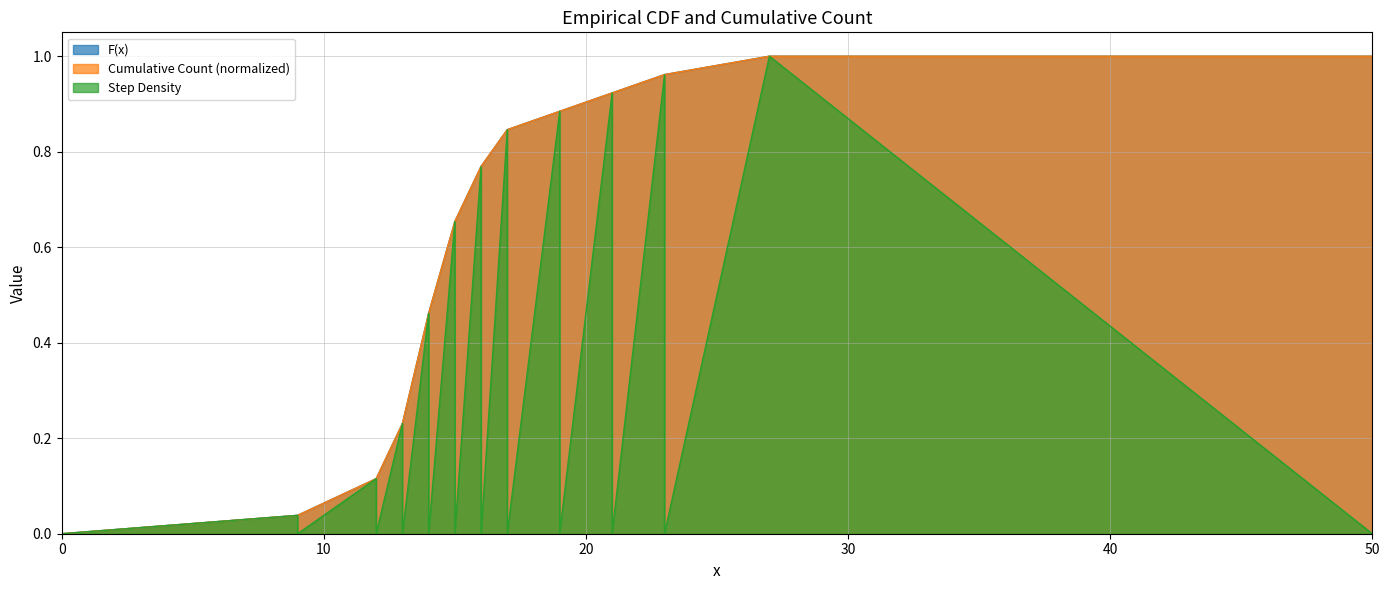

Reading right to left, extract all data points from this chart.

F(x): 1.0	1.0	1.0	1.0	0.9	0.9	0.9	0.9	0.8	0.8	0.8	0.8	0.7	0.7	0.5	0.5	0.2	0.2	0.1	0.1	0.0	0.0	0.0
cumulative_count: 1.0	1.0	1.0	1.0	0.9	0.9	0.9	0.9	0.8	0.8	0.8	0.8	0.7	0.7	0.5	0.5	0.2	0.2	0.1	0.1	0.0	0.0	0.0
density: 0.0	1.0	0.0	1.0	0.0	0.9	0.0	0.9	0.0	0.8	0.0	0.8	0.0	0.7	0.0	0.5	0.0	0.2	0.0	0.1	0.0	0.0	0.0